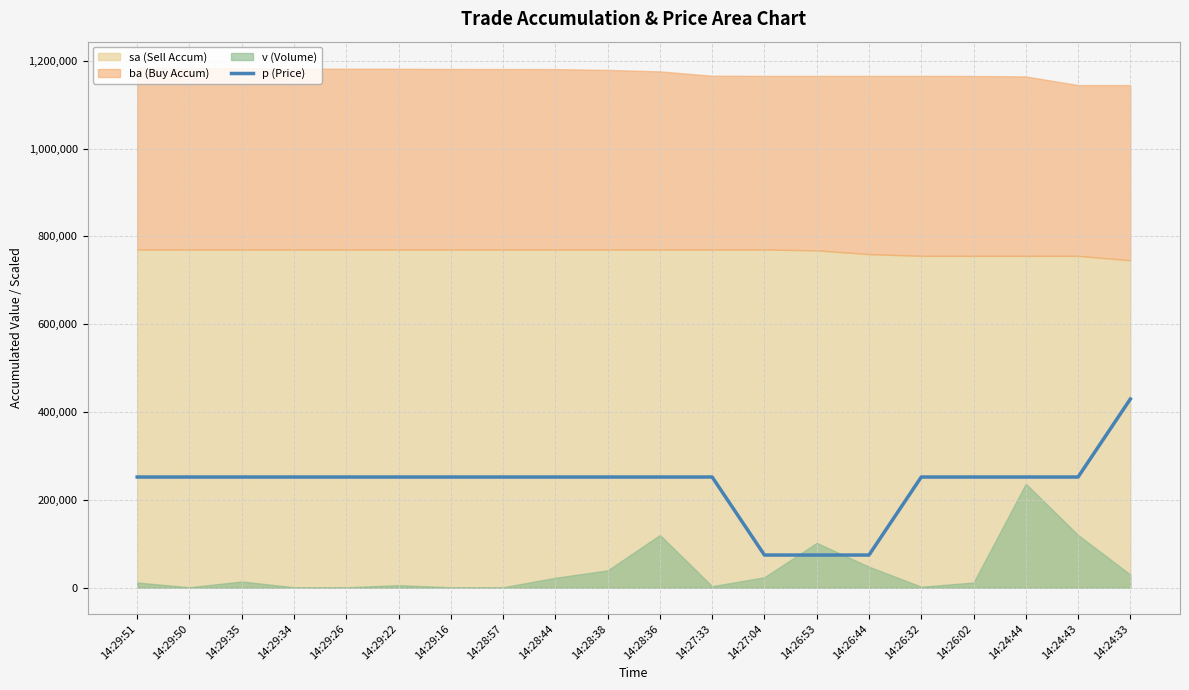

What is the average value?

234460